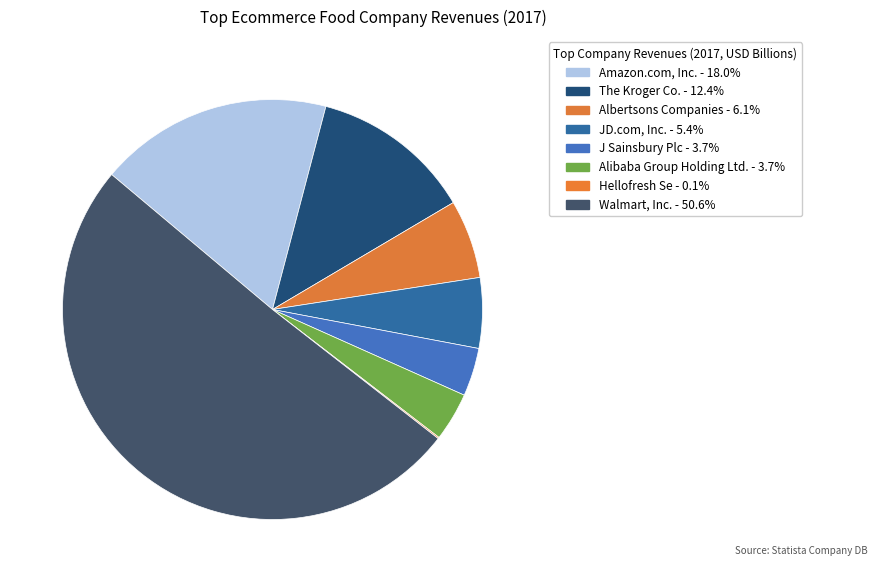

What is the smallest slice in the pie chart?

Hellofresh Se